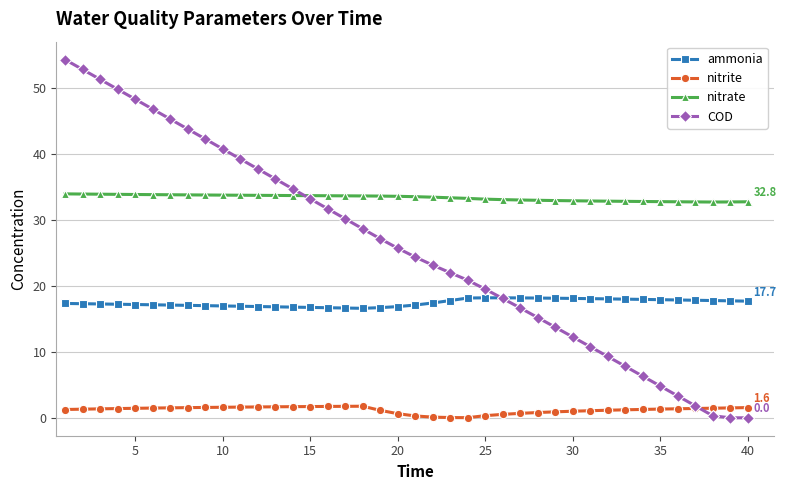

Which series has the largest total across all categories?

nitrate